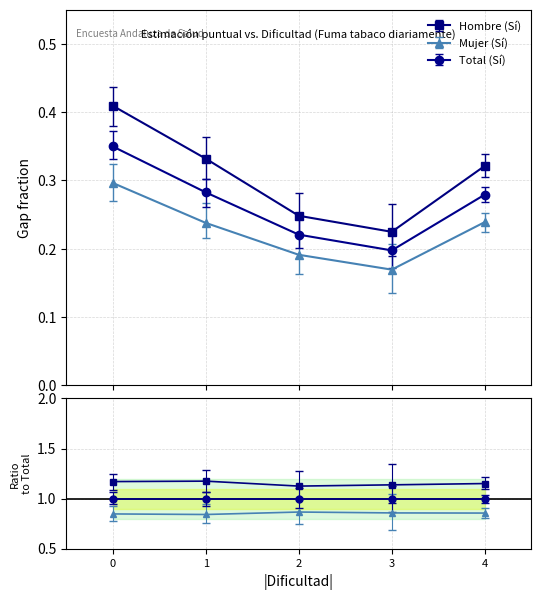

True or false: Hombre (Sí) and Total (Sí) cross at least once.

False